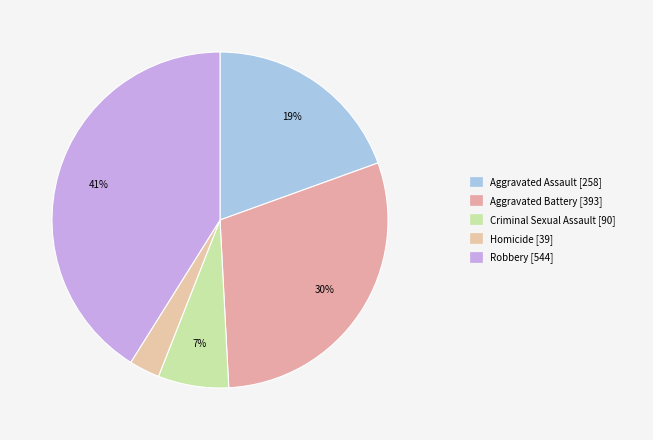

How many slices are in this pie chart?

5